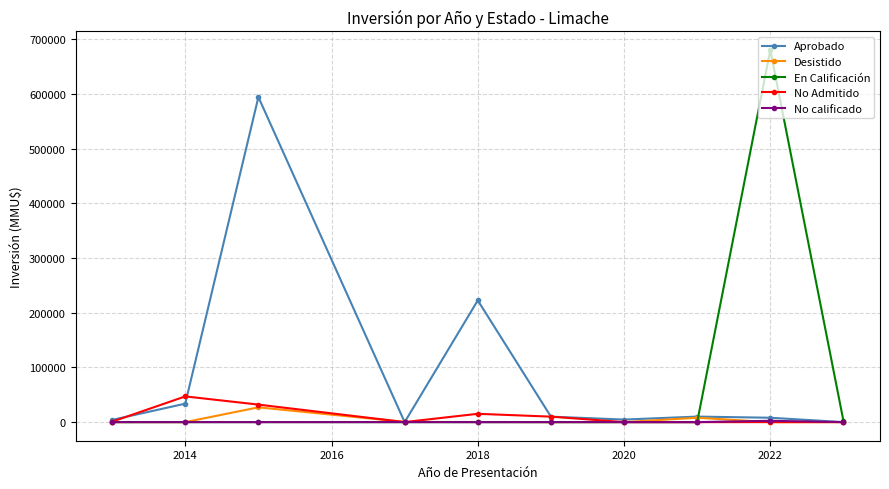

True or false: No Admitido has more than 1 interior local peaks.

True